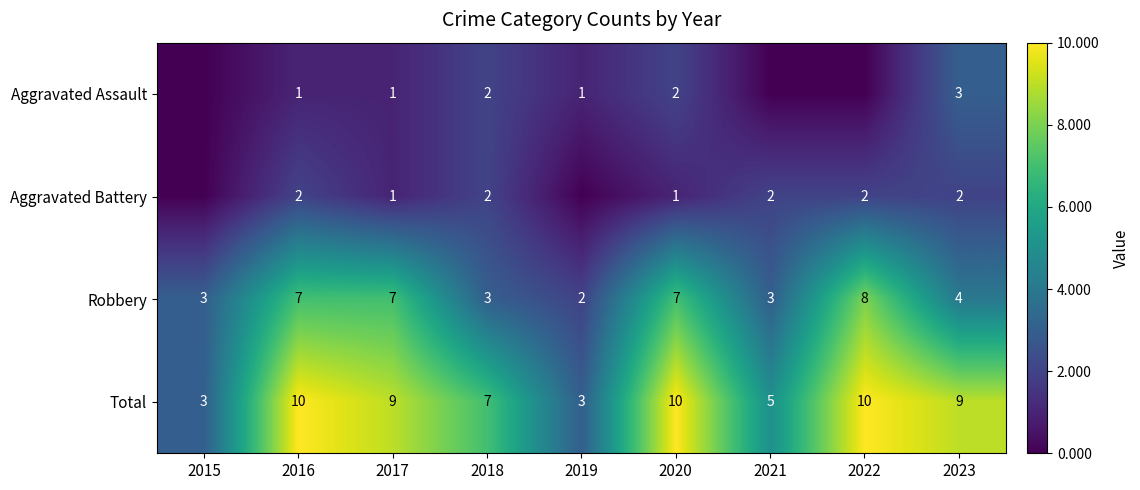

Which category has the highest value across all series?

2016